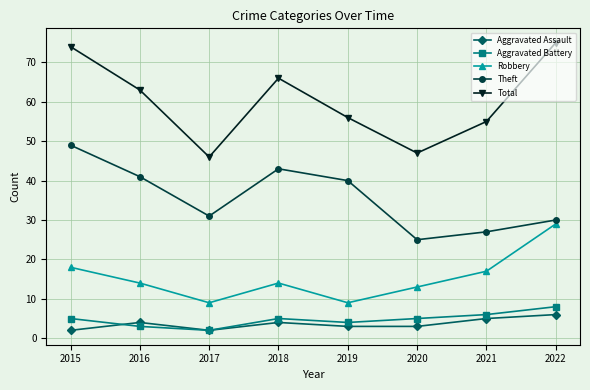

Reading right to left, extract all data points from this chart.

Aggravated Assault: 6	5	3	3	4	2	4	2
Aggravated Battery: 8	6	5	4	5	2	3	5
Robbery: 29	17	13	9	14	9	14	18
Theft: 30	27	25	40	43	31	41	49
Total: 75	55	47	56	66	46	63	74